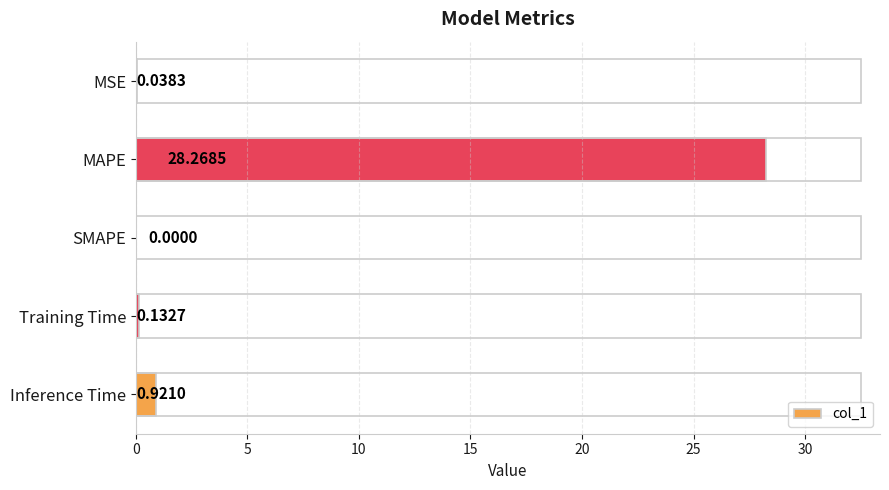

What is the sum of all values?

29.4